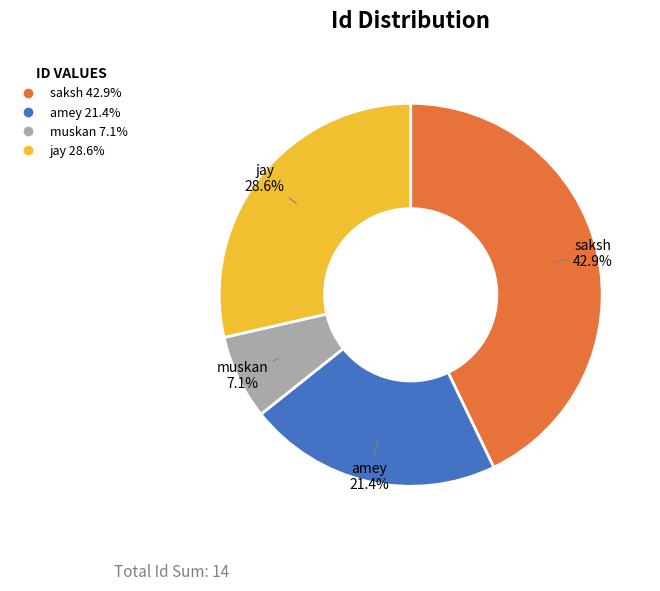

The amey slice represents 21% of the pie. True or false?

True